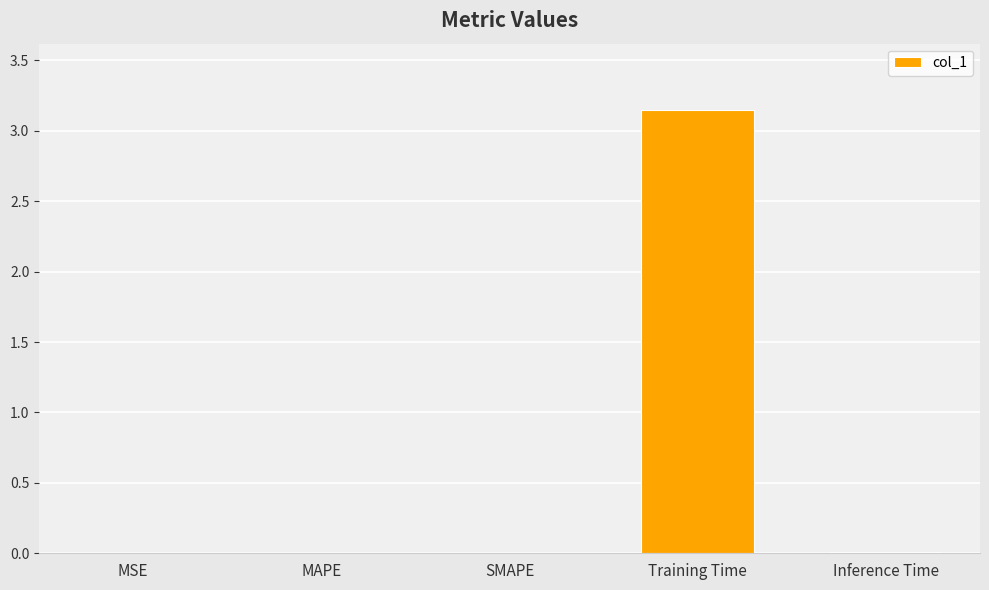

At which category does the chart reach its peak across all series?

Training Time